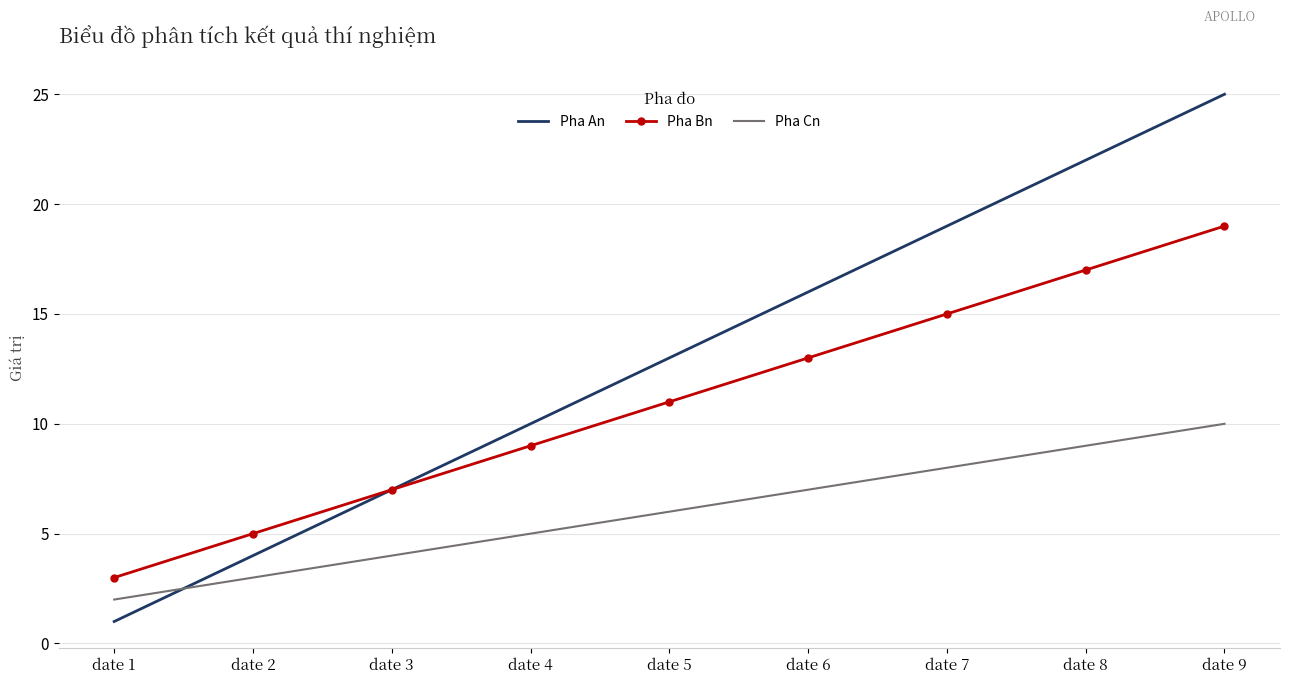

True or false: Pha Cn has more than 1 interior local peaks.

False